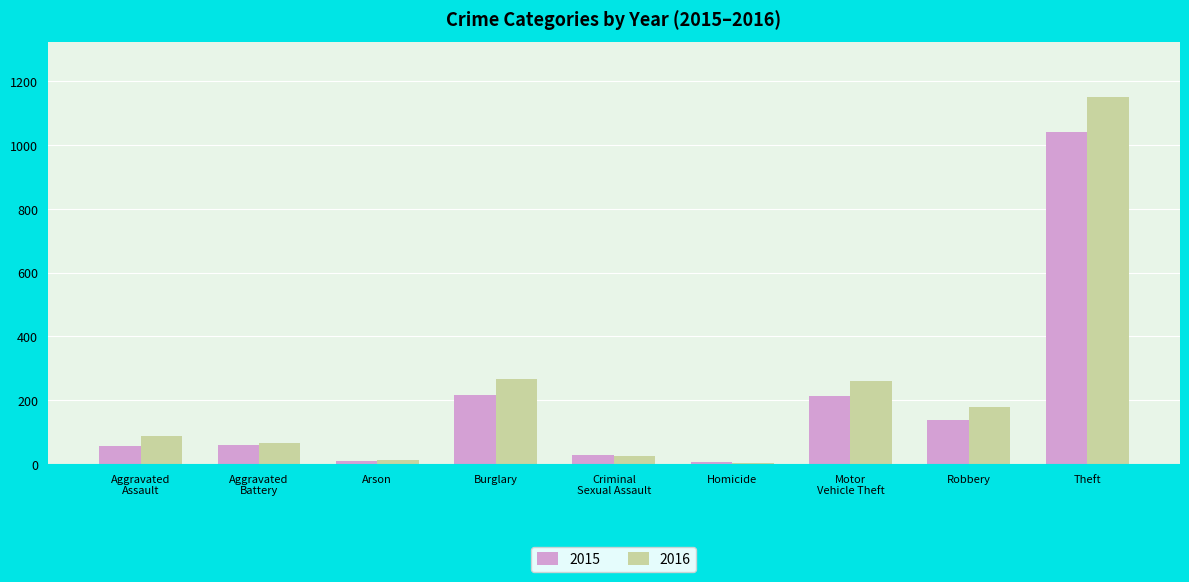

At which category is the sum across all series the highest?

Theft